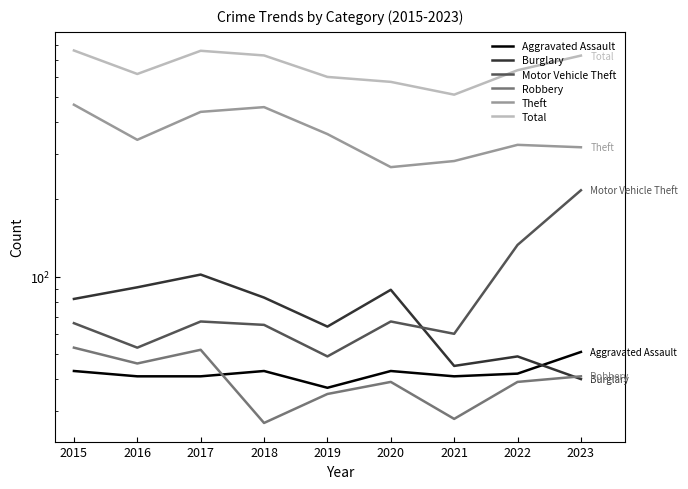

How many values in the Motor Vehicle Theft series exceed 66?

4